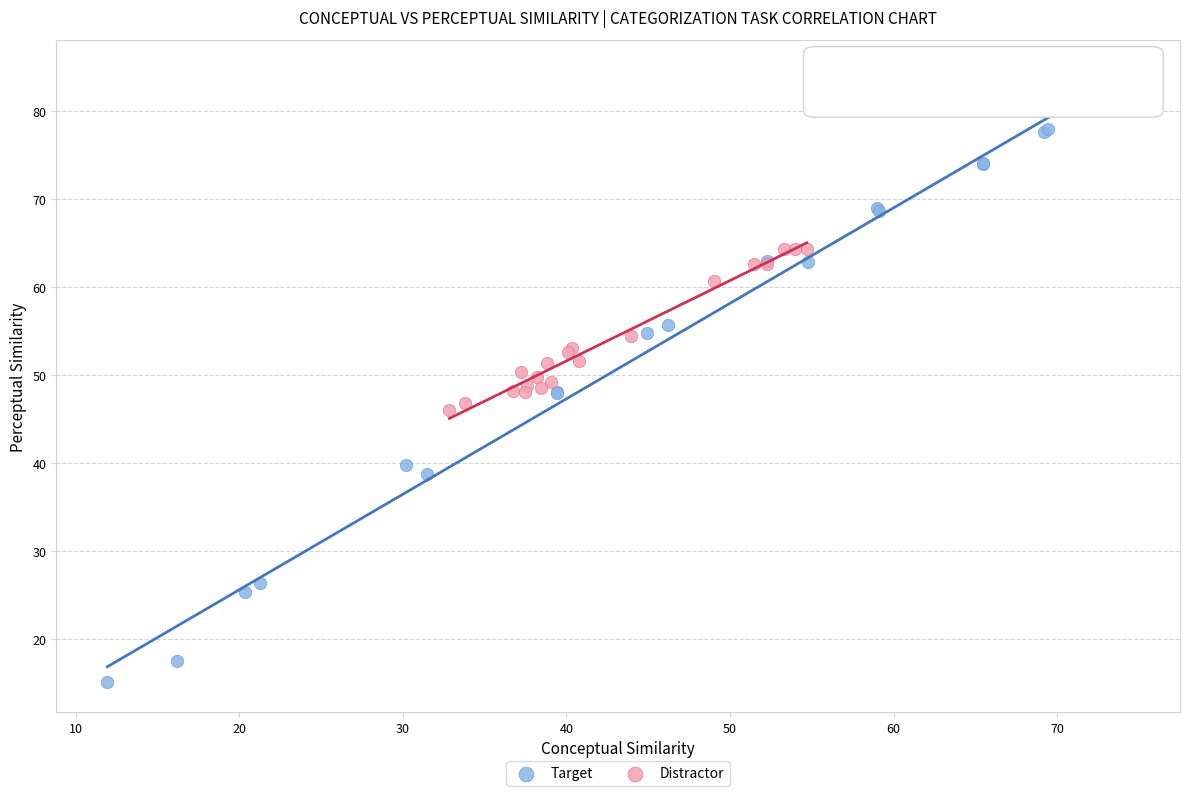

What are all the series names shown in the legend?

Target, Distractor